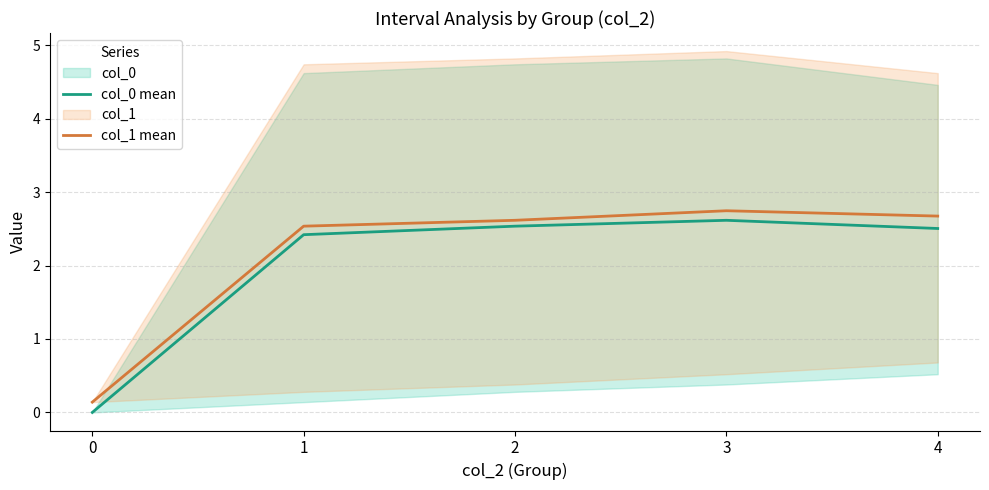

What is the sum of all col_0 mean values?

10.1